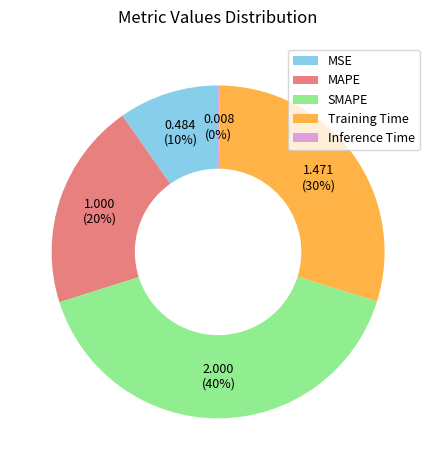

To the nearest percent, what is the combined percentage of Training Time and MAPE?

50%